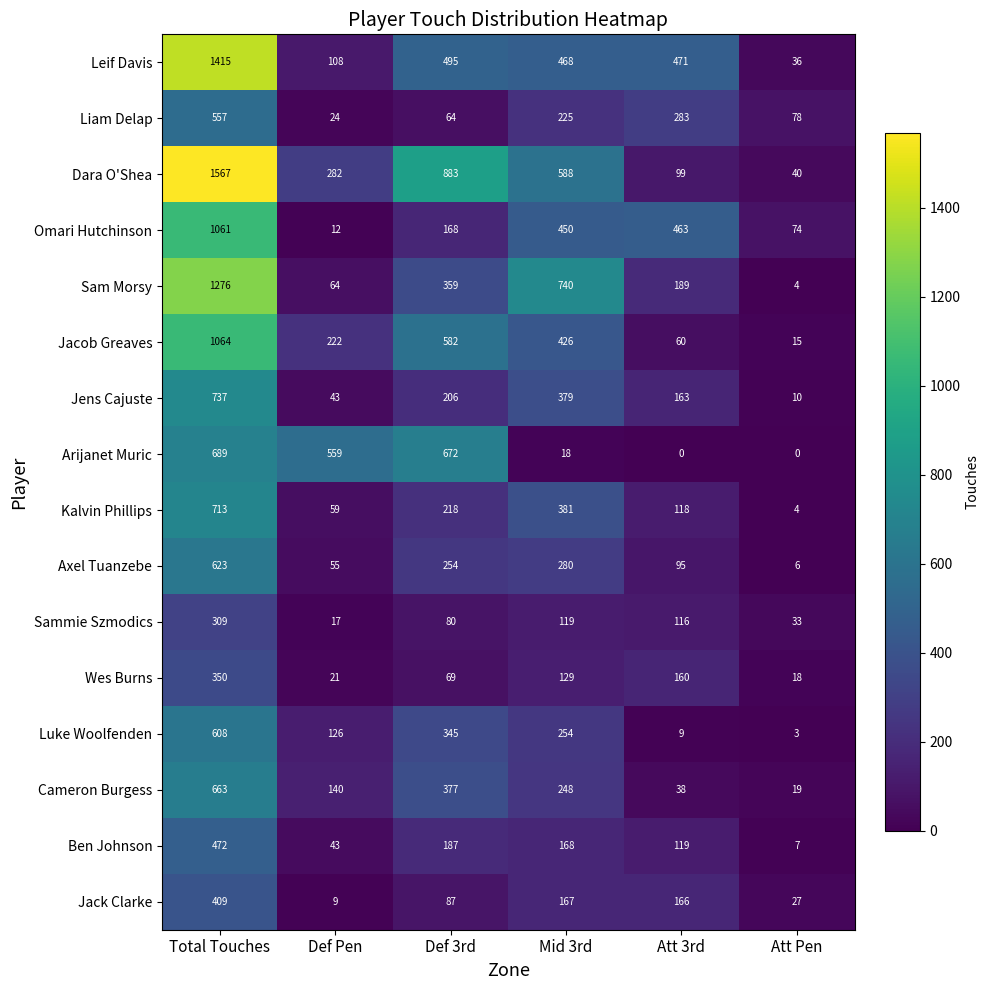

Which series has the largest total across all categories?

Dara O'Shea